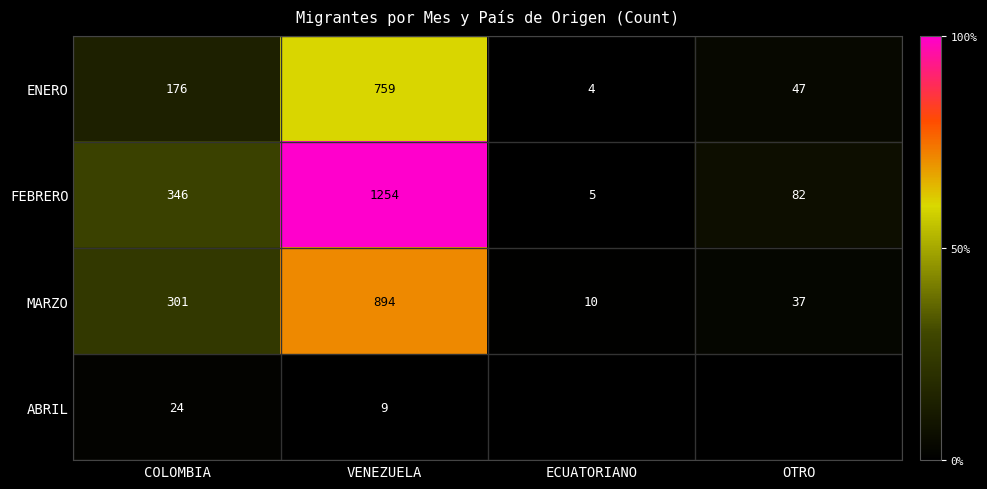

At which label does FEBRERO reach its minimum?

ECUATORIANO